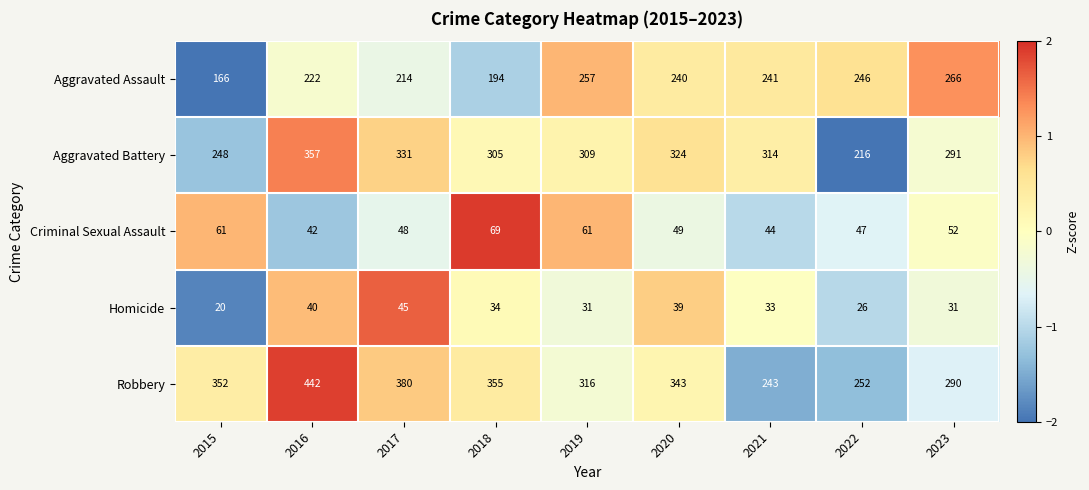

The value of Criminal Sexual Assault at 2016 is 42. True or false?

True